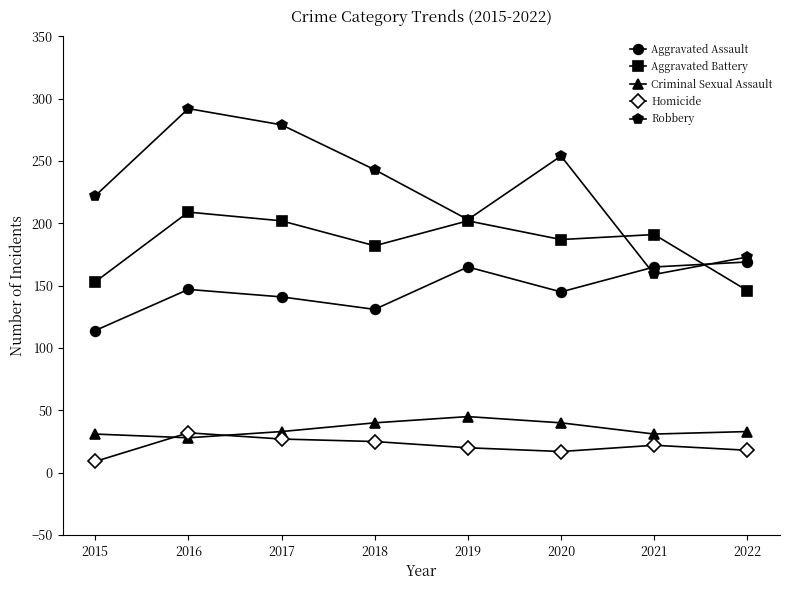

How many lines are shown in the chart?

5